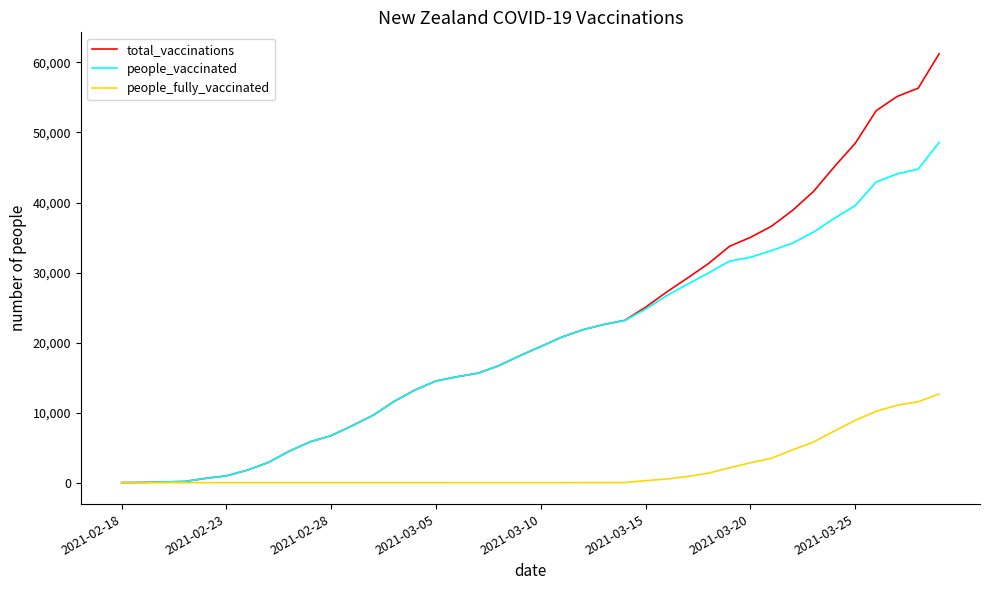

Which series has the largest range (max minus min)?

total_vaccinations